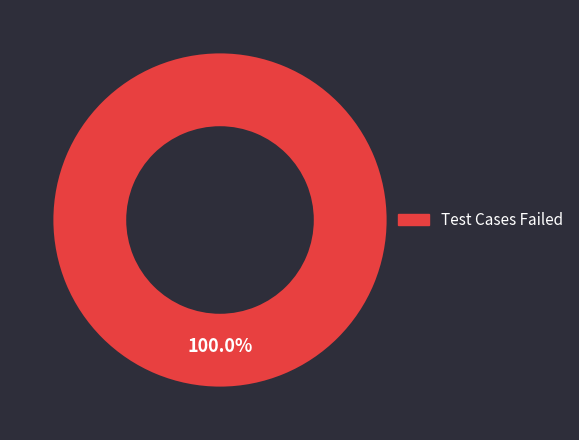

Does any single category account for the majority?

Yes